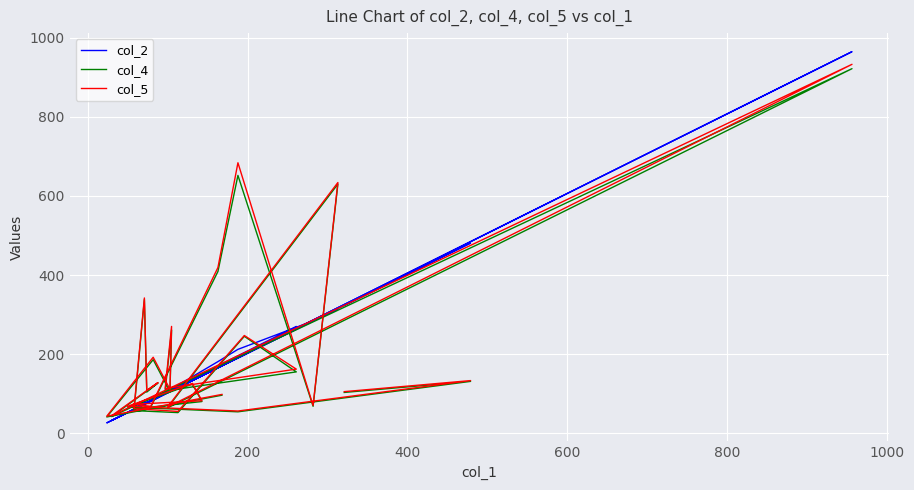

What is the label of the 23rd point from the right?

800